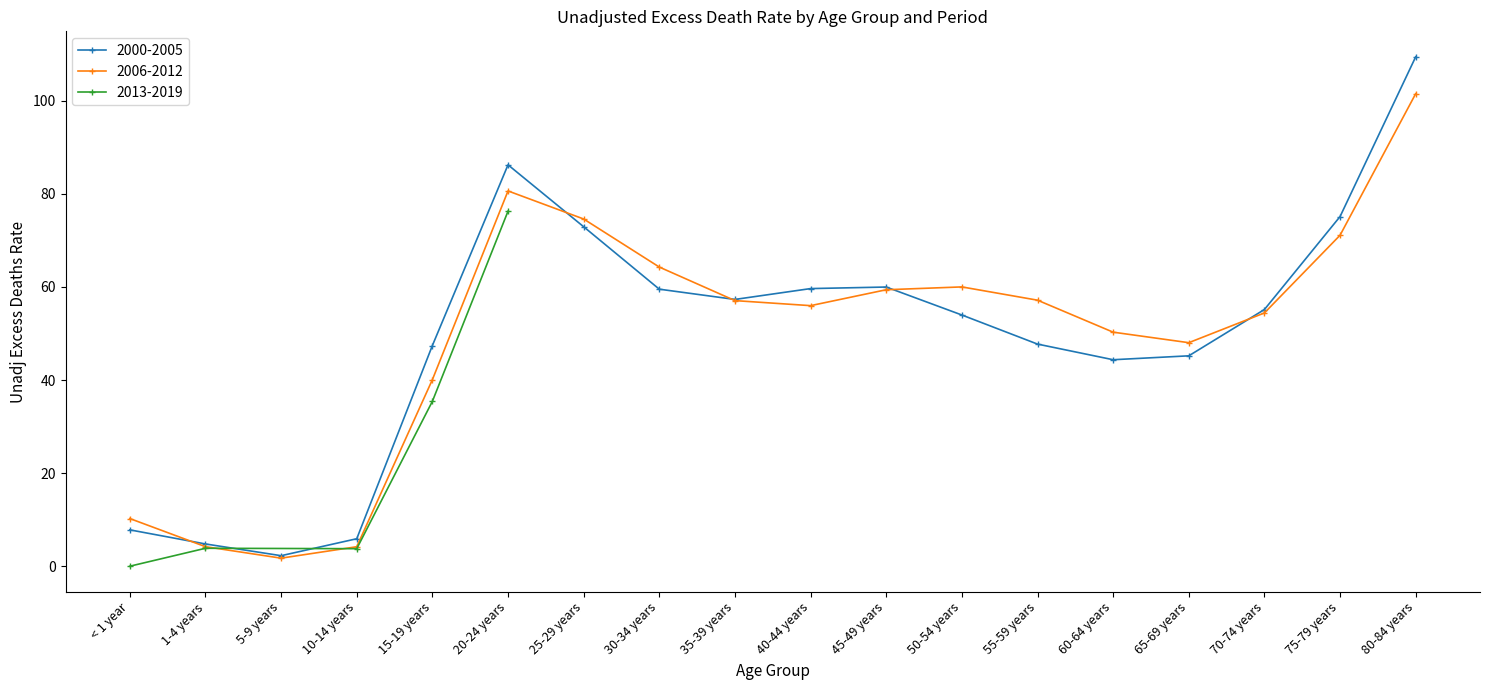

After their last crossing, which series has the higher values: 2000-2005 or 2006-2012?

2000-2005